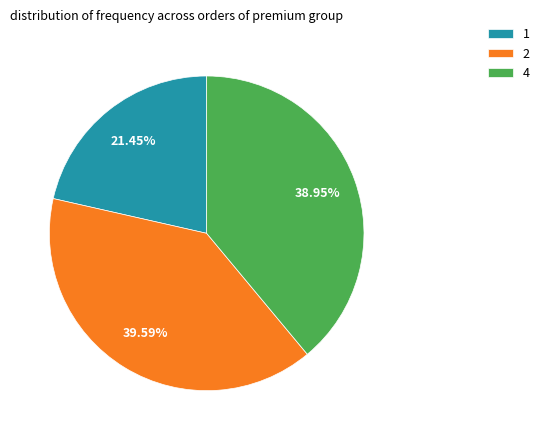

What percentage is the 4 slice, to the nearest percent?

39%